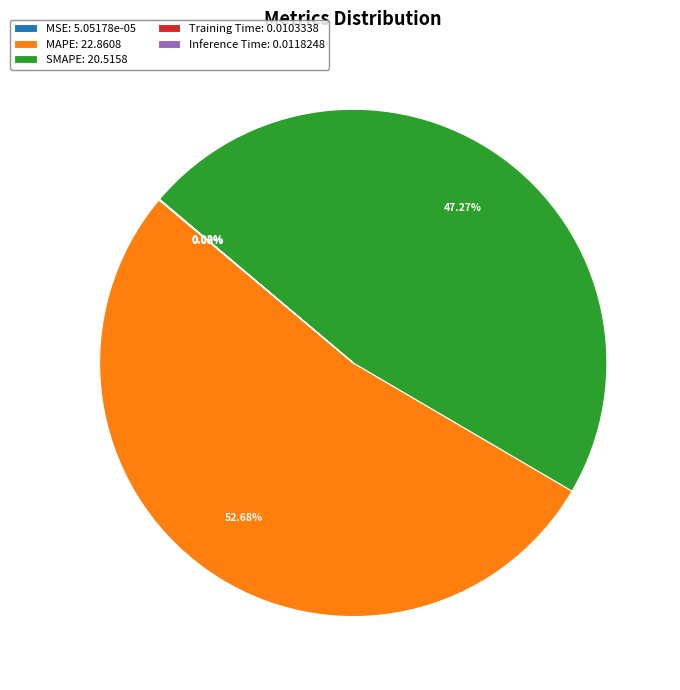

Is MAPE: 22.8608 the majority of the pie?

Yes